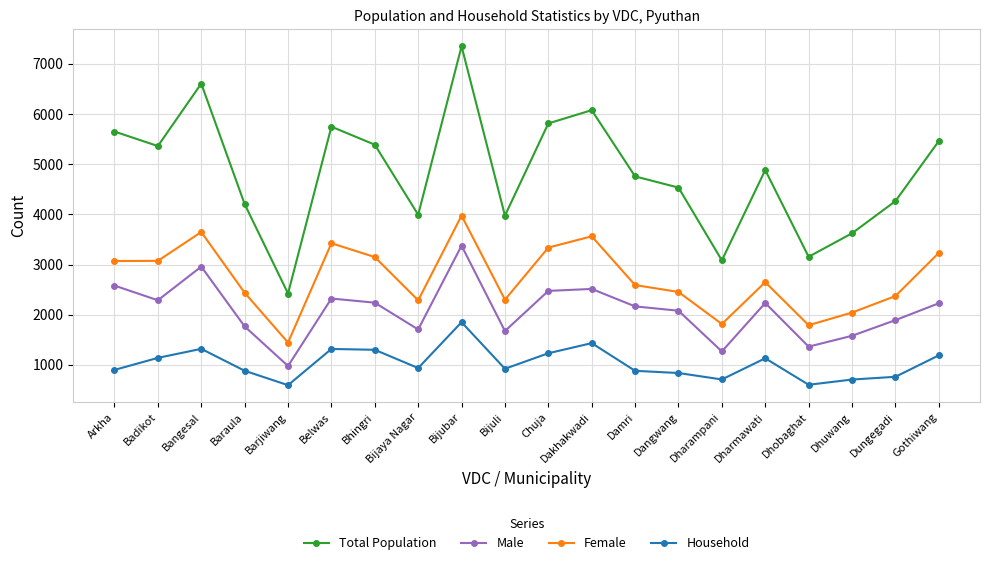

Count the number of data series in this chart.

4